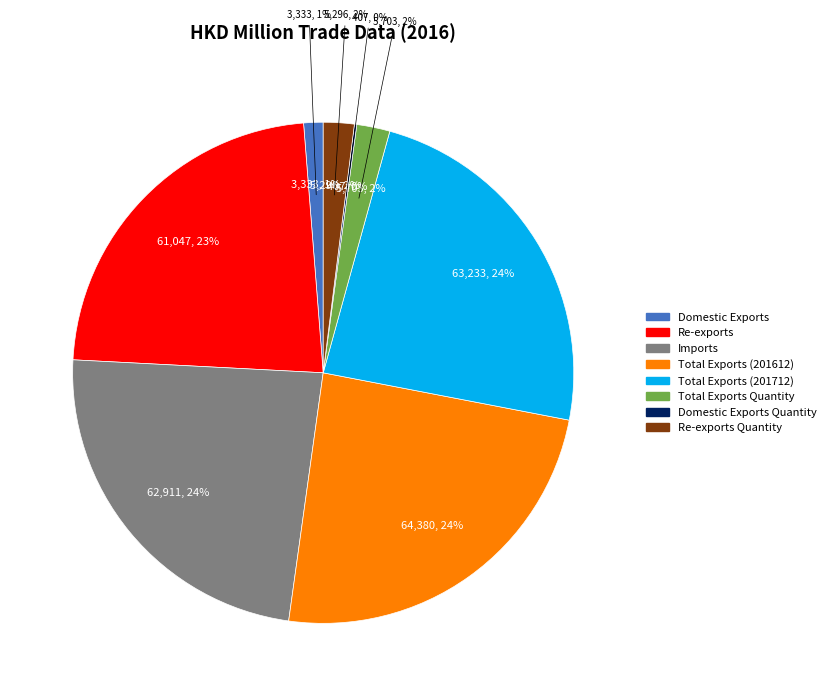

To the nearest percent, what is the average slice percentage?

12%